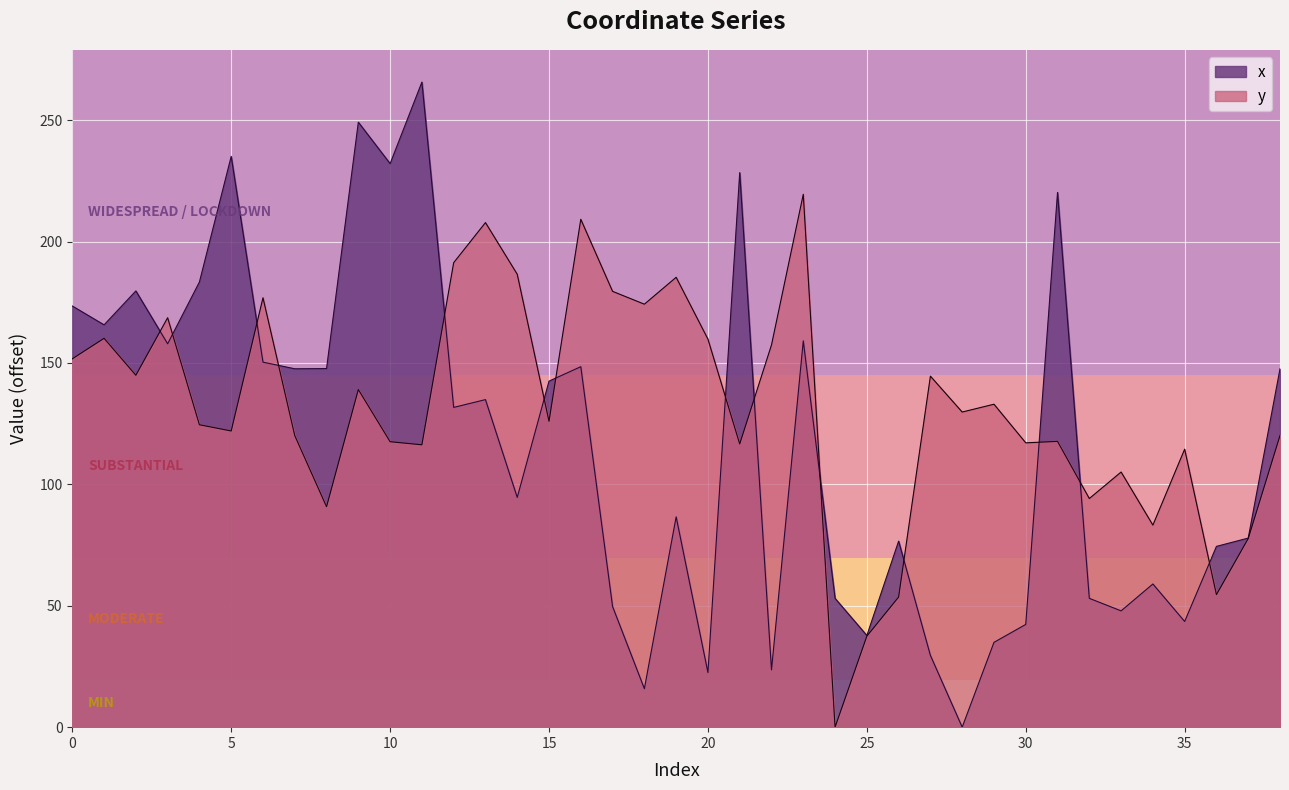

In x, how many points are lower than both neighbors (excluding endpoints)?

13